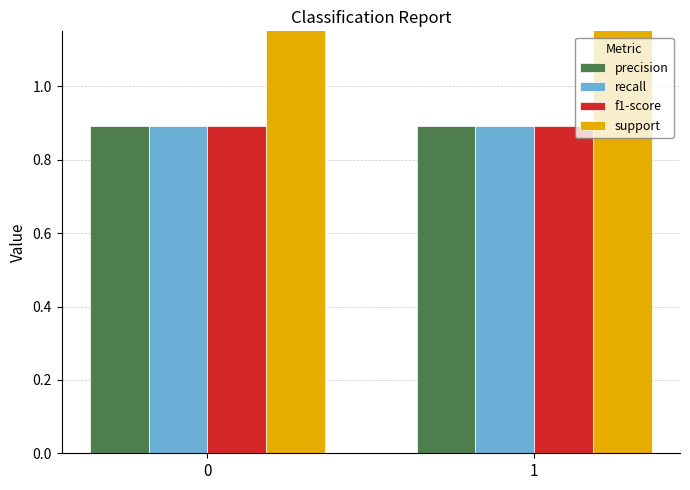

Which series has the widest spread of values?

precision